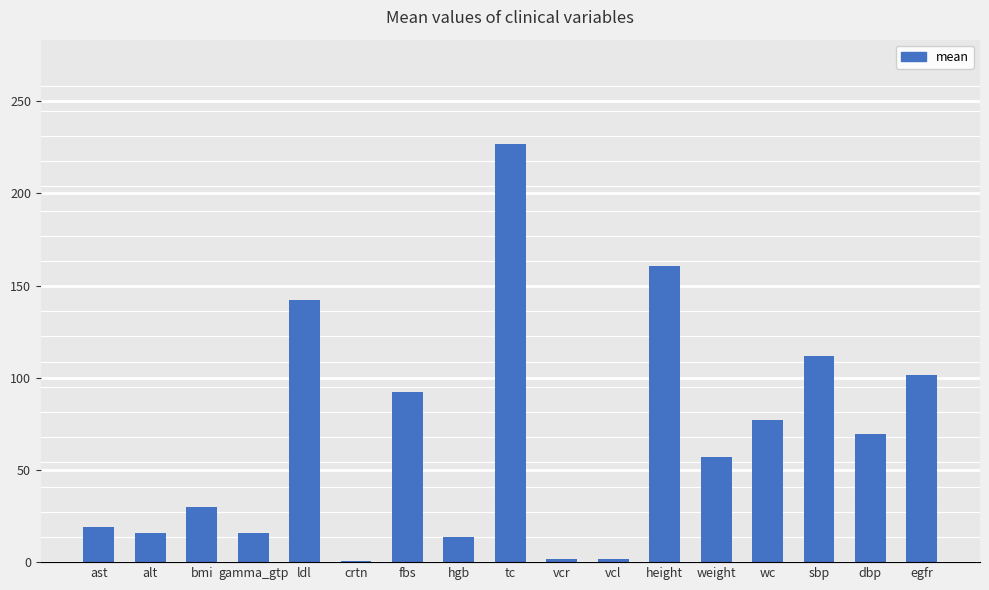

True or false: the data shows 16.0 at alt.

True